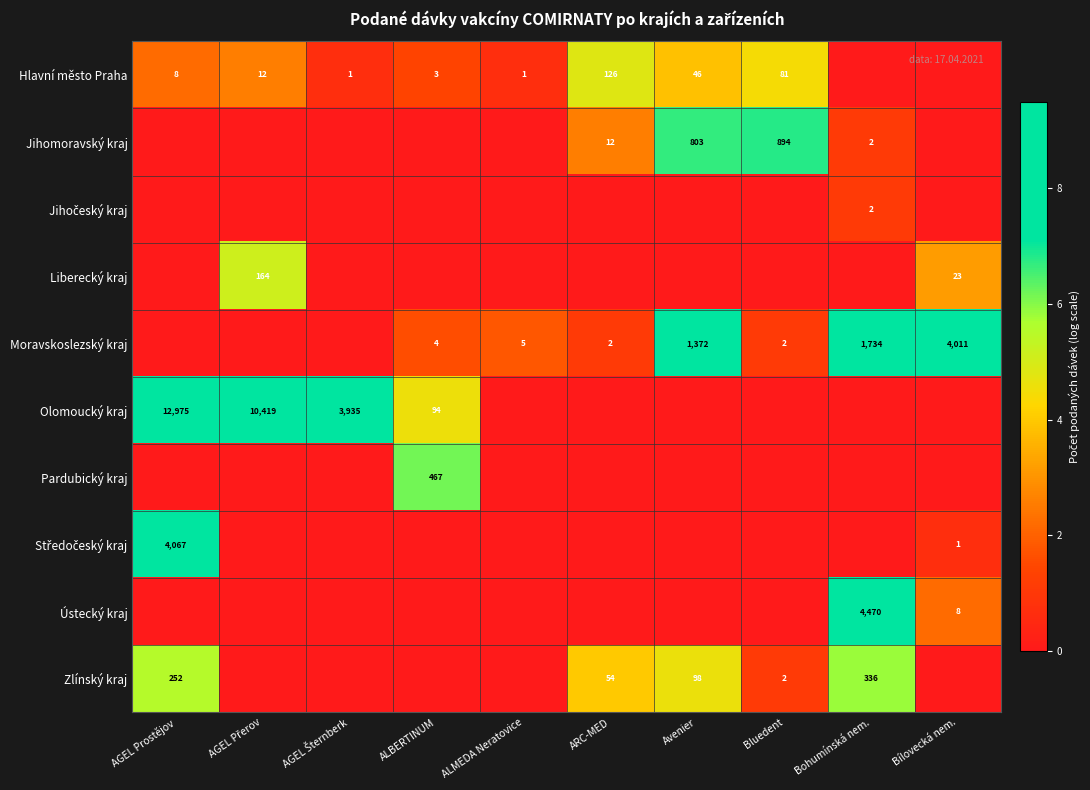

True or false: Zlínský kraj has a value of 336 at Bohumínská nem..

True